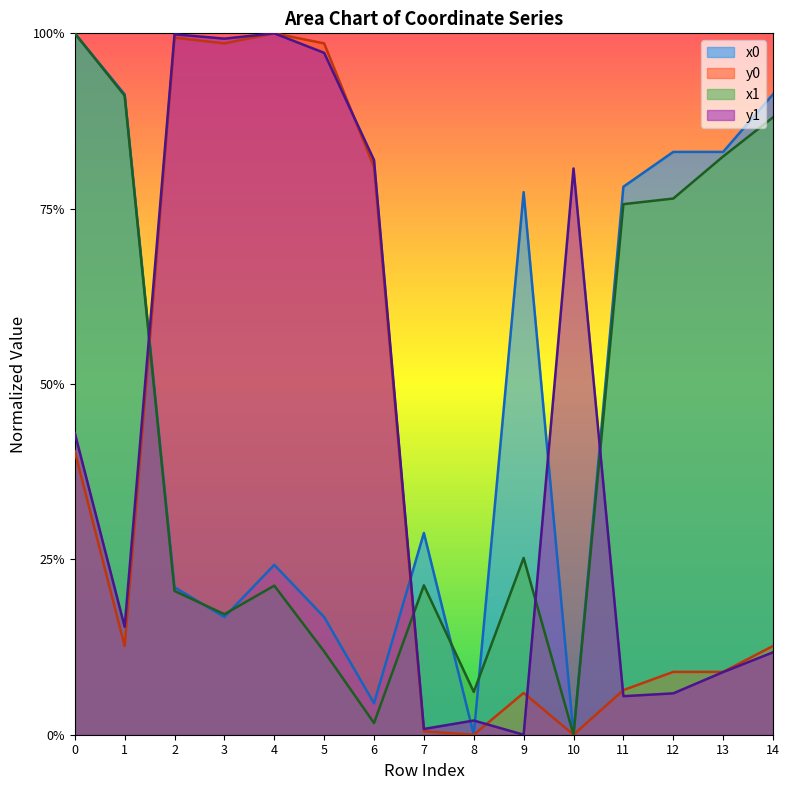

True or false: y1 and y0 intersect in this chart.

True